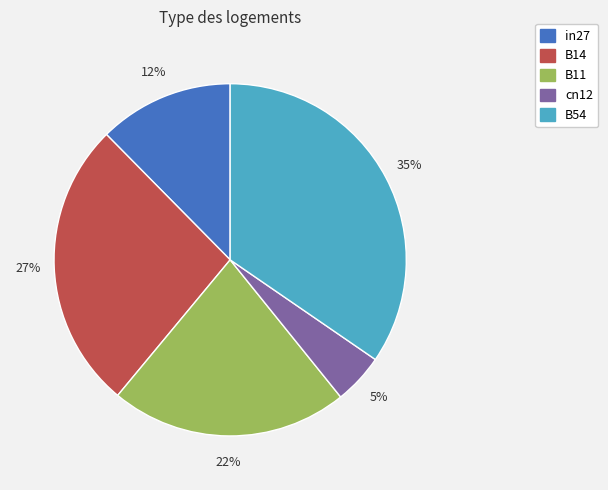

To the nearest percent, what is the average slice percentage?

20%